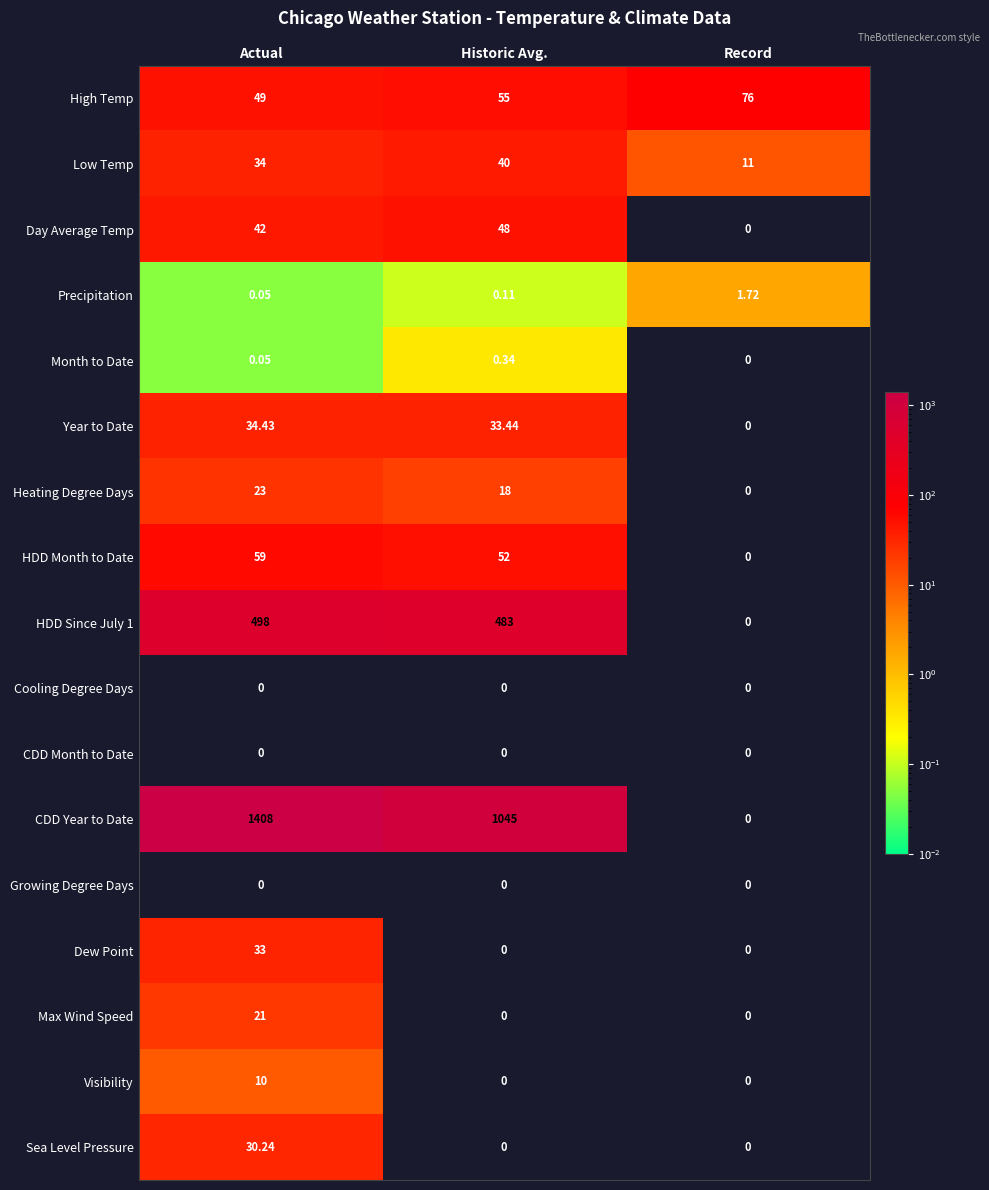

At which category does the chart reach its peak across all series?

Actual